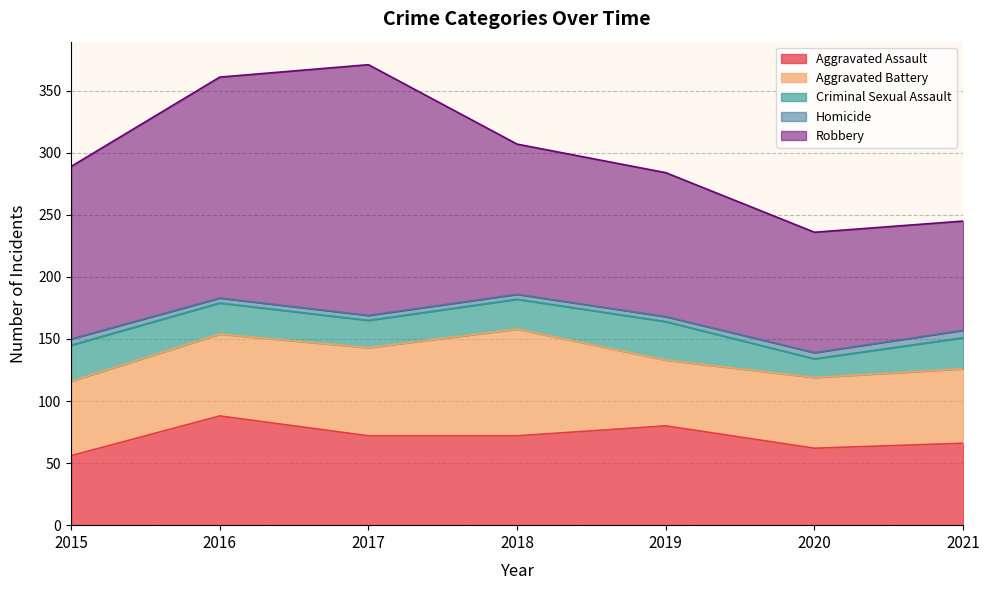

True or false: Aggravated Assault and Homicide cross at least once.

False